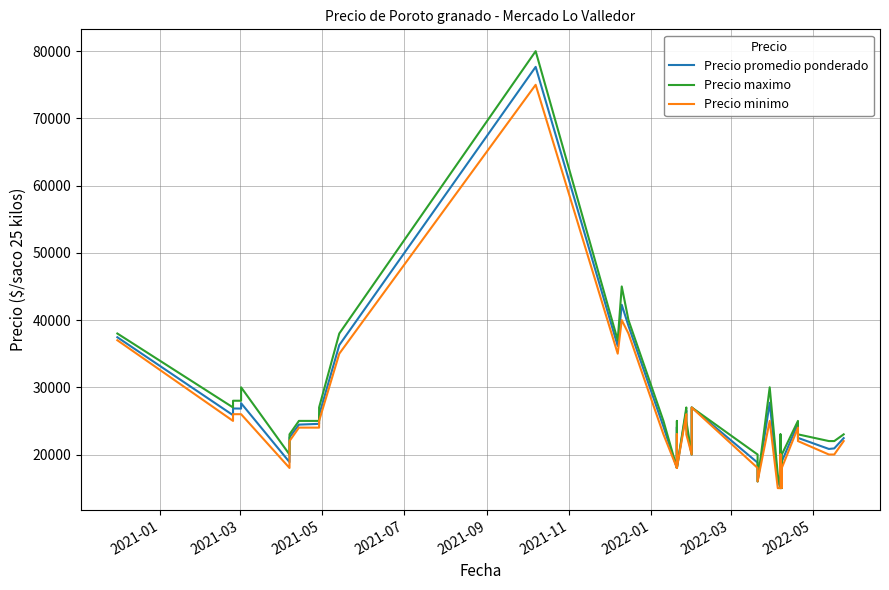

How many data points does each series have?

40